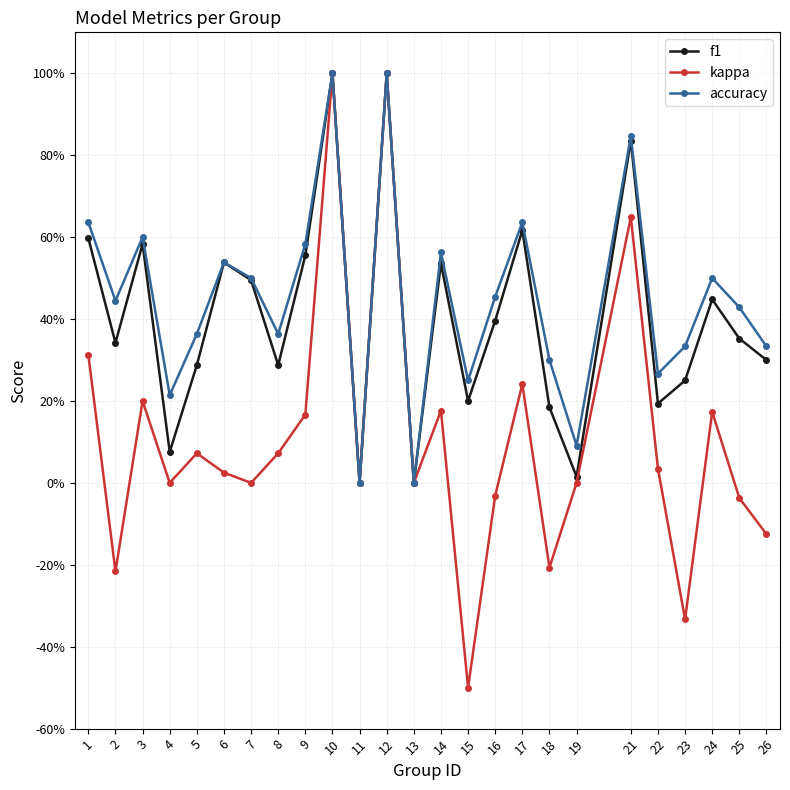

Is this an area chart (filled region under the line)?

No